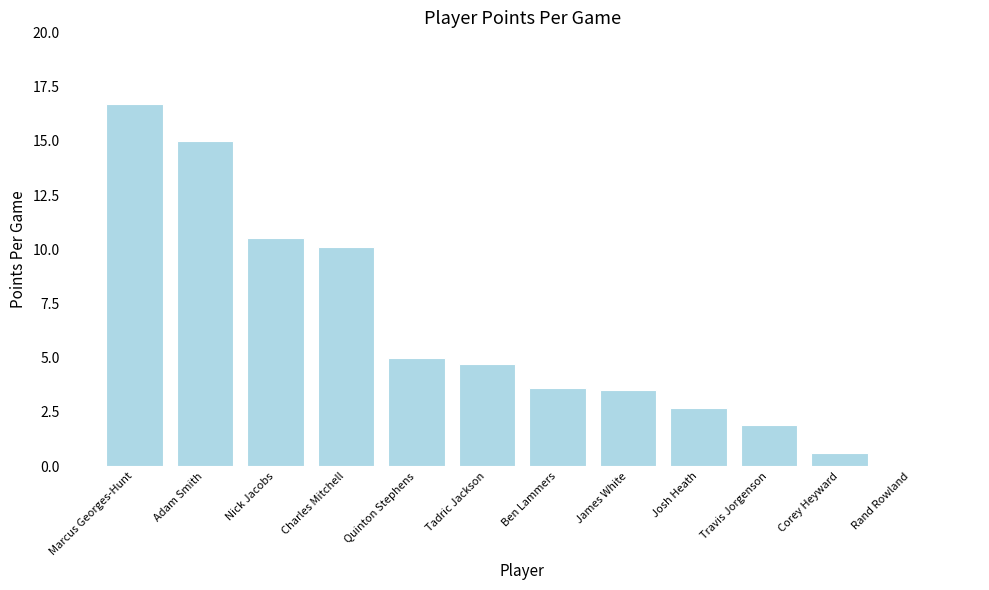

Where does the data first go above 4?

Marcus Georges-Hunt